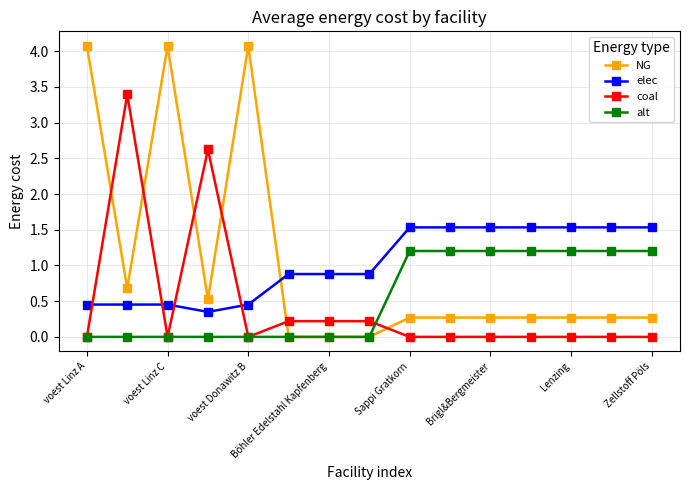

At how many categories does at least one series exceed 1?

12